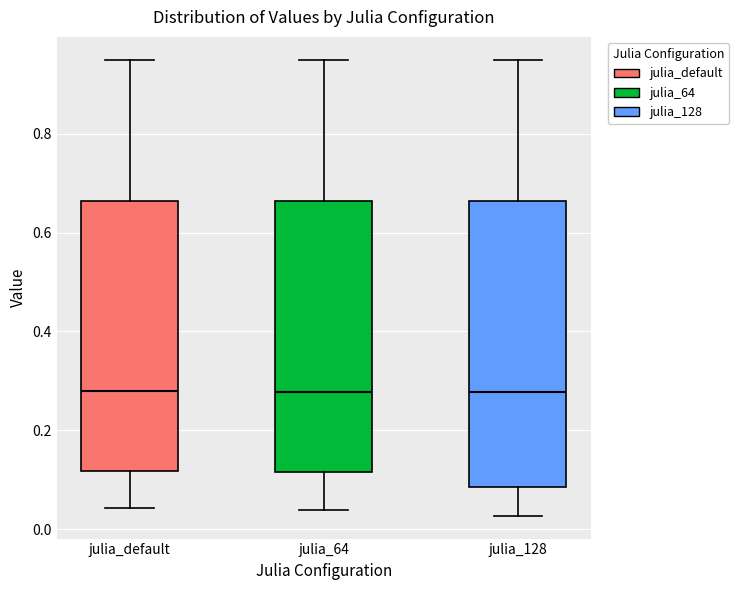

Reading left to right, read every box against the y-axis: the position of its median line, the range the box covers, and the ends of its whiskers. The values are not printed on the chart, so give them approximately, as read against the axis.

julia_default: median 0.28, box 0.12 to 0.66, whiskers 0.04 to 0.94
julia_64: median 0.28, box 0.12 to 0.66, whiskers 0.04 to 0.94
julia_128: median 0.28, box 0.08 to 0.66, whiskers 0.02 to 0.94